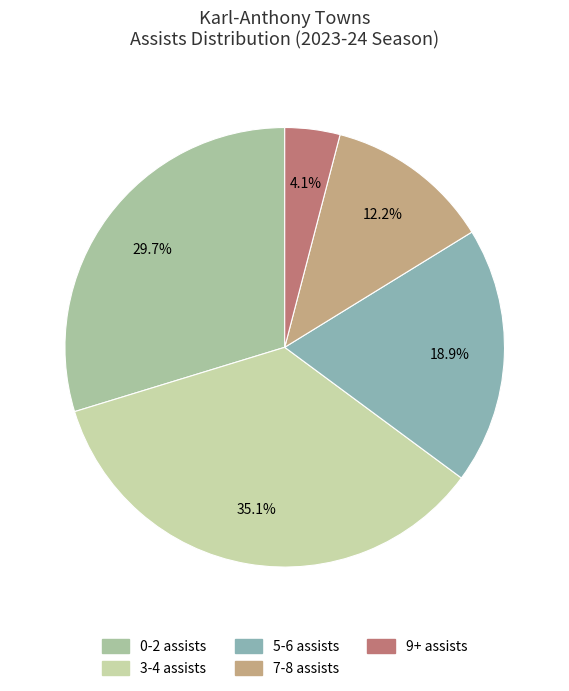

To the nearest percent, what portion does 3-4 assists represent?

35%